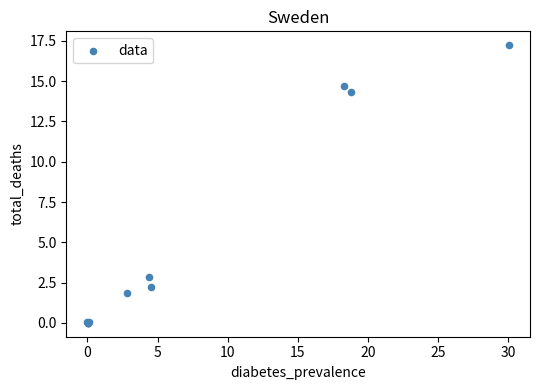

What Y value in the scatter plot is closest to 8?

2.8